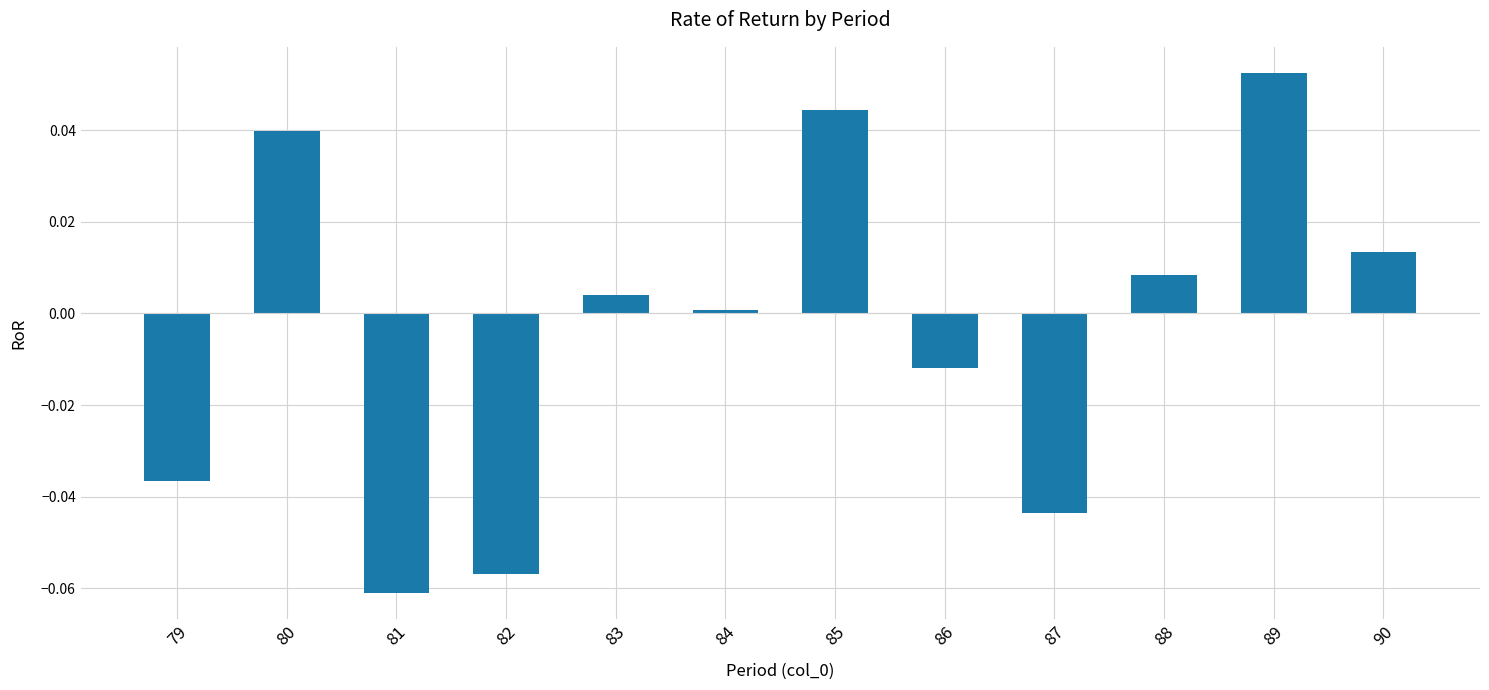

Which category has the lowest value across all series?

81